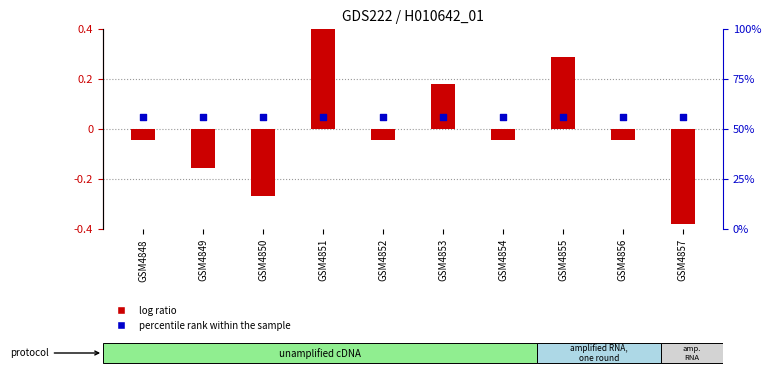

Which series contains the lowest Y value?

log ratio